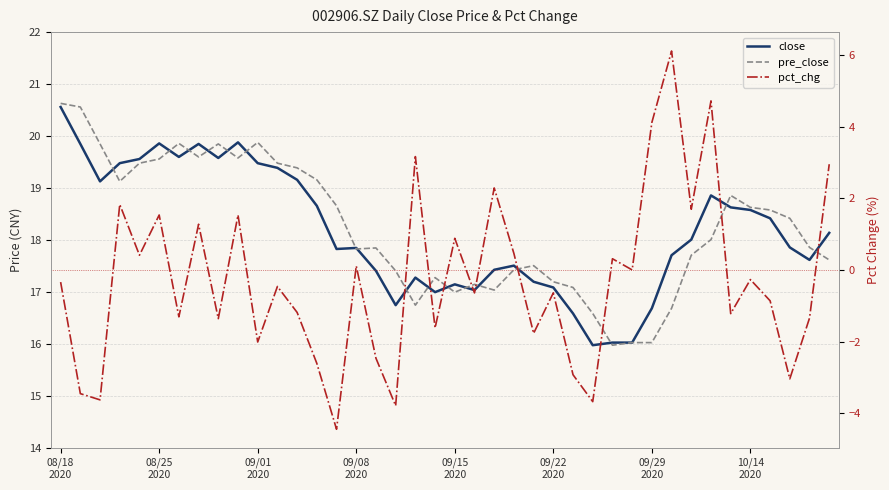

Is it true that pct_chg equals 0.2 at 09/15 2020?

False